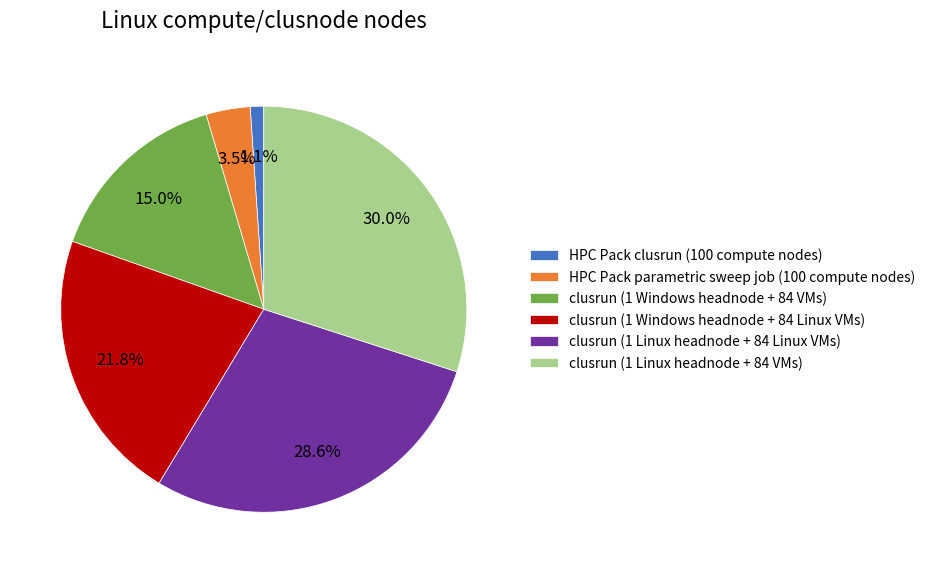

To the nearest percent, what portion does clusrun (1 Linux headnode + 84 VMs) represent?

30%